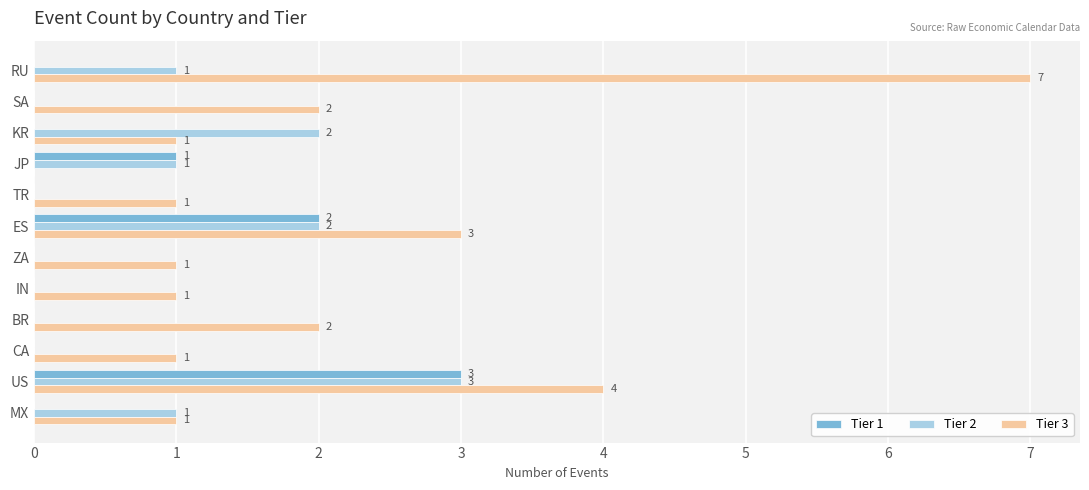

Count the Tier 3 values in the range 1 to 3.

9